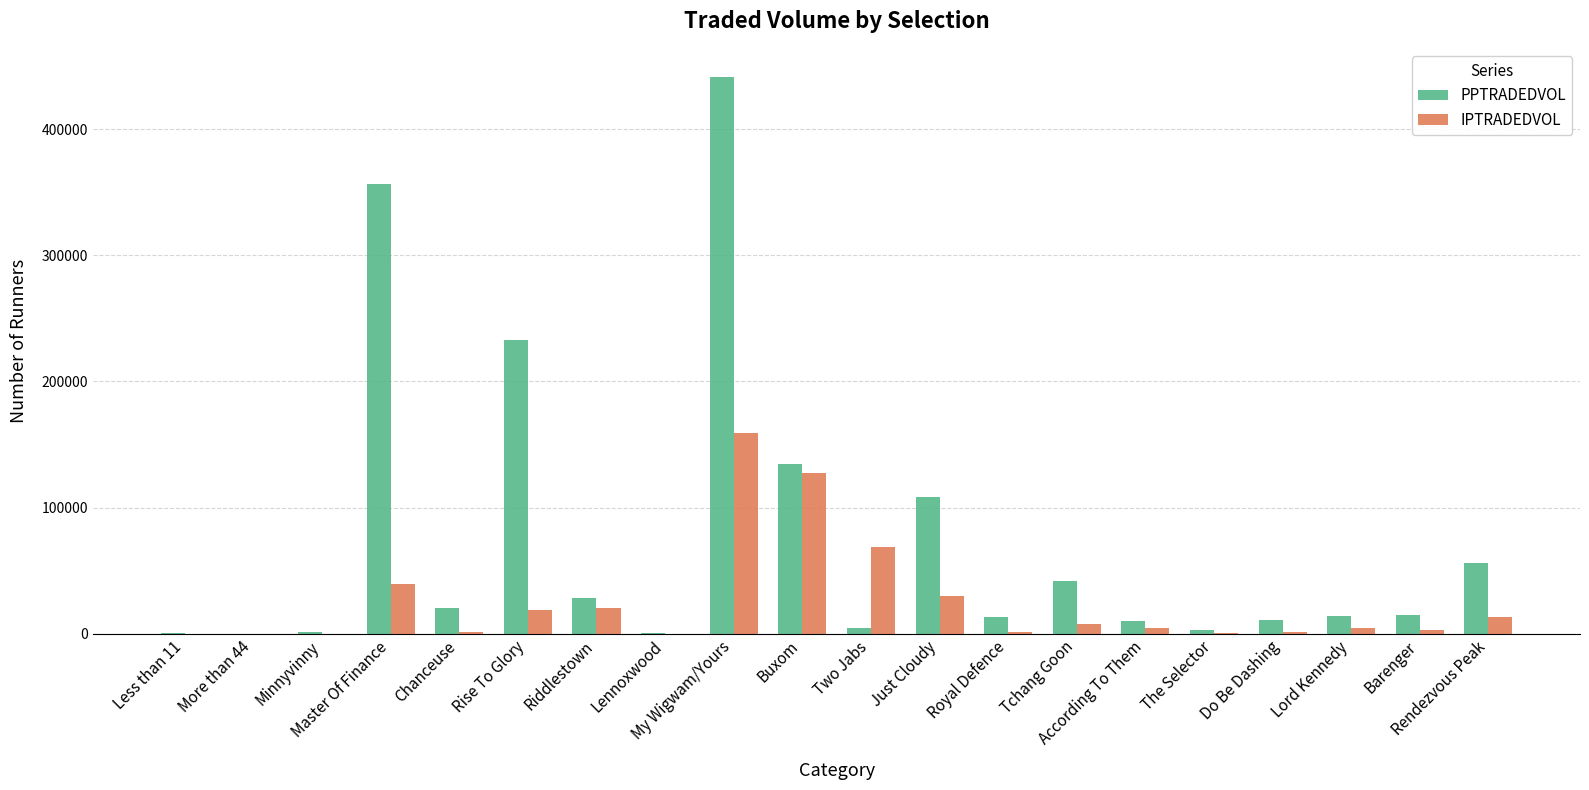

At which label is PPTRADEDVOL closest to 220852?

Rise To Glory